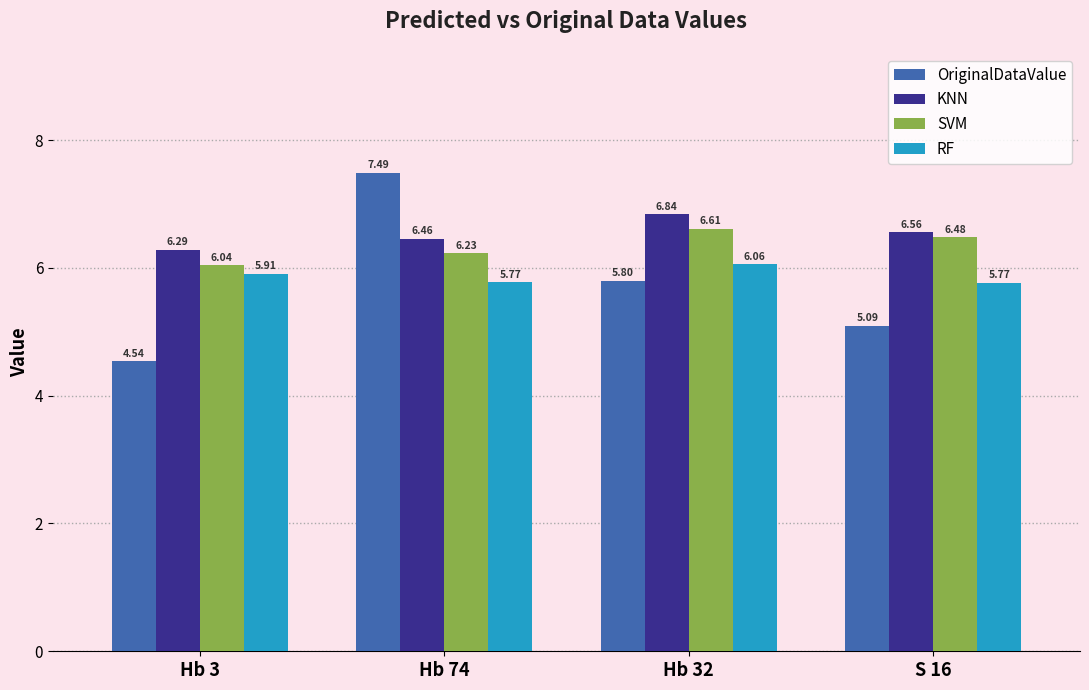

What is the difference between the KNN values at Hb 74 and Hb 32?

0.4